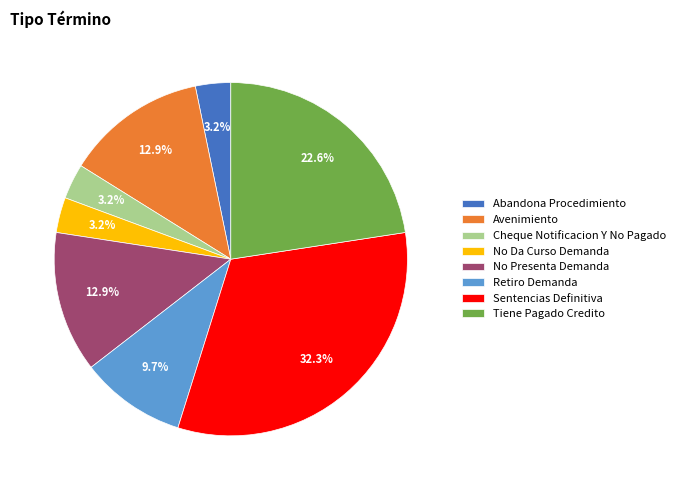

What percentage is the No Da Curso Demanda slice, to the nearest percent?

3%